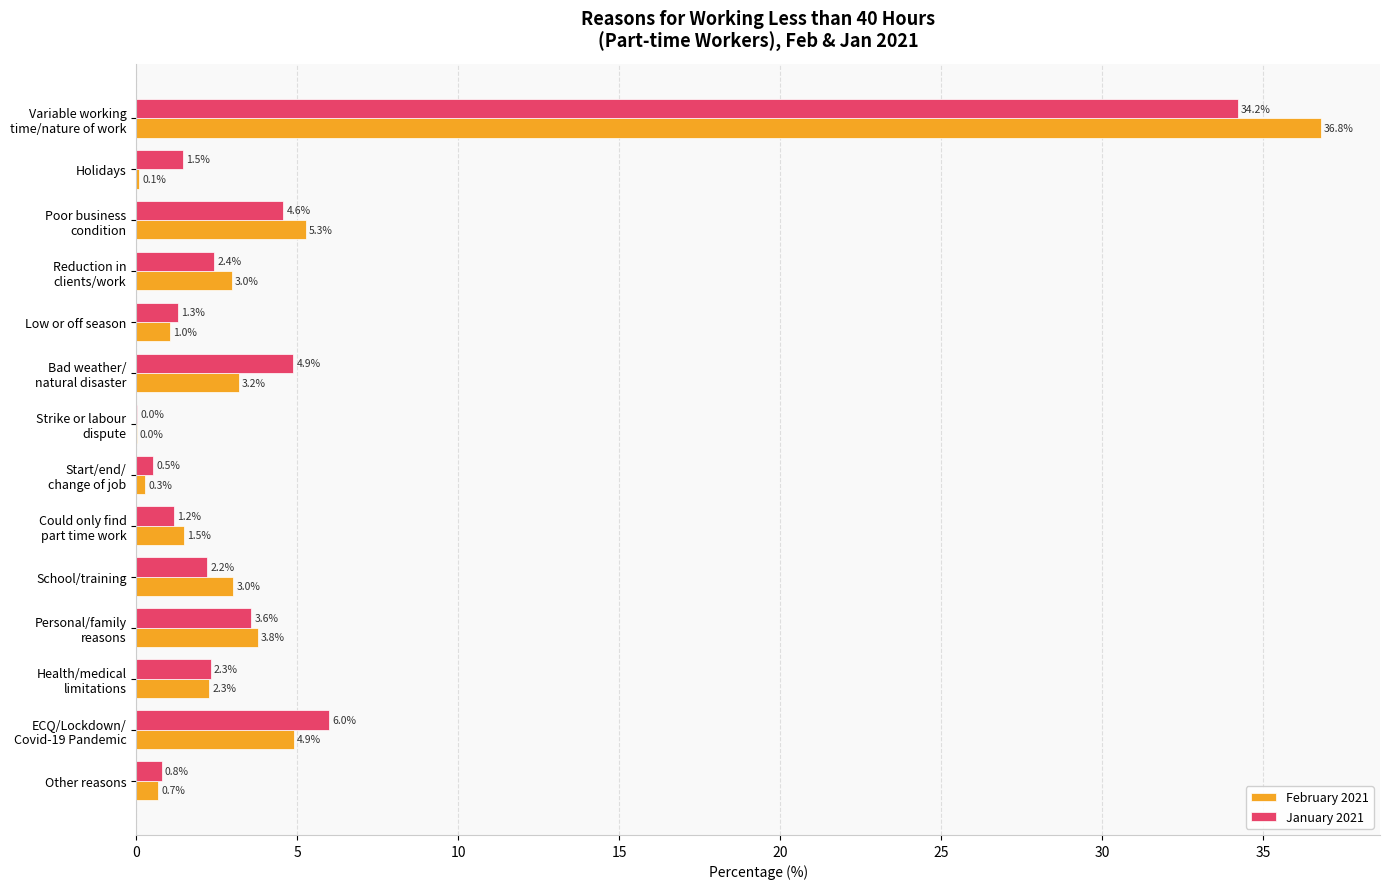

What is the maximum value shown in the chart?

36.8